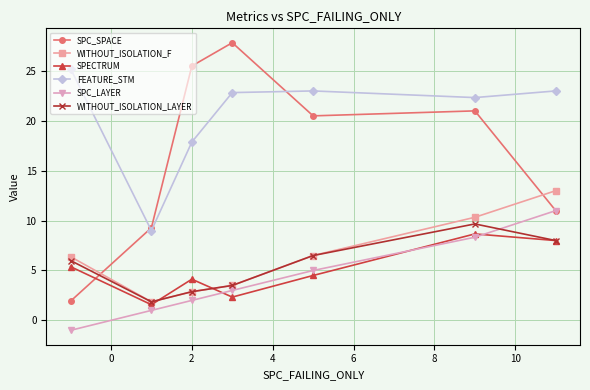

What is the difference between the second highest and second lowest values in the SPC_SPACE series?

16.2